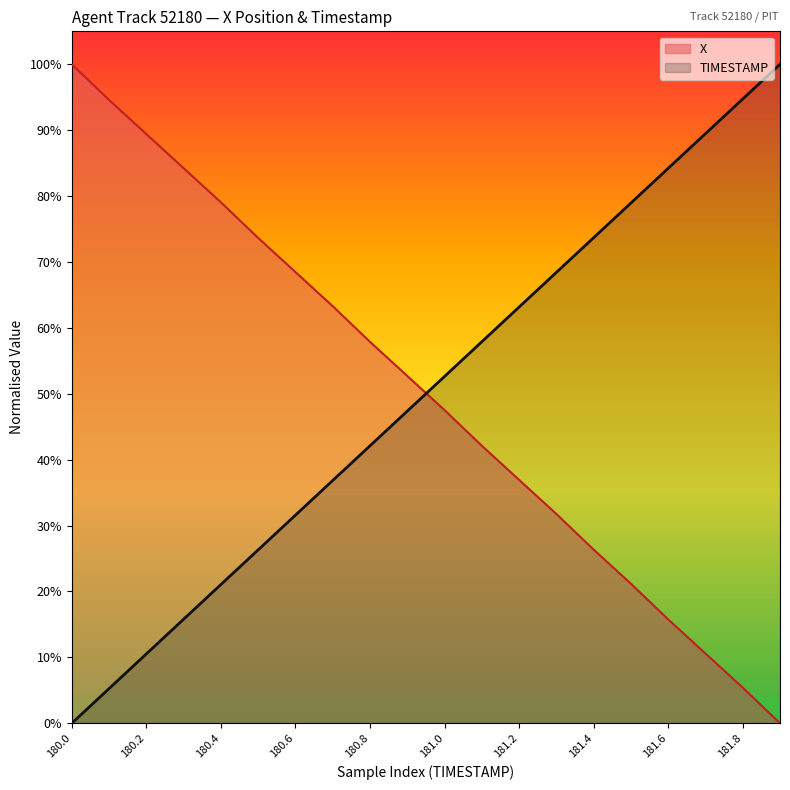

Reading right to left, transcribe all the data shown in this chart.

X: 0.0	0.1	0.1	0.2	0.2	0.3	0.3	0.4	0.4	0.5	0.5	0.6	0.6	0.7	0.7	0.8	0.8	0.9	0.9	1.0
TIMESTAMP: 1.0	0.9	0.9	0.8	0.8	0.7	0.7	0.6	0.6	0.5	0.5	0.4	0.4	0.3	0.3	0.2	0.2	0.1	0.1	0.0